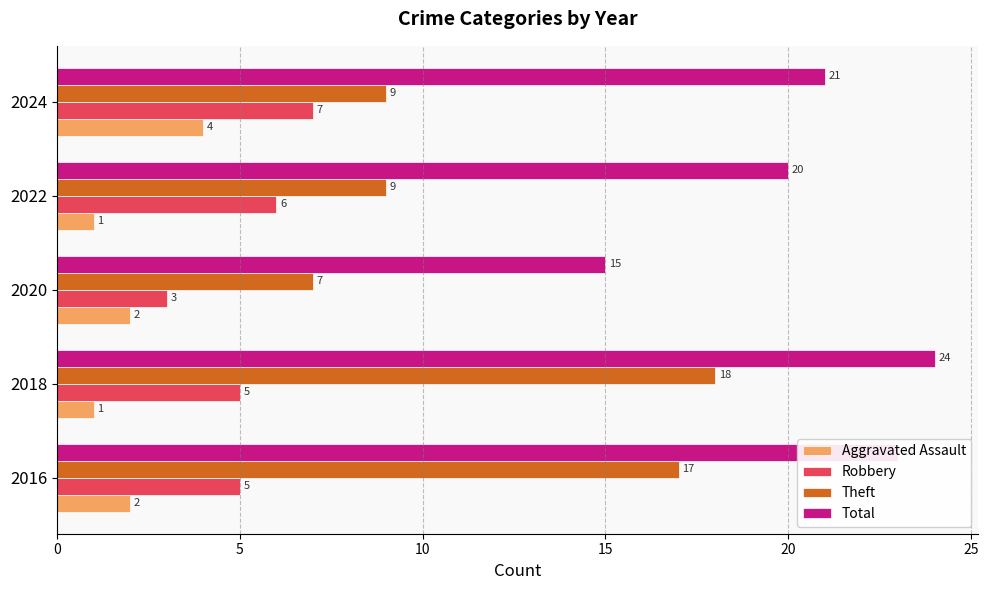

Count the number of categories in the chart.

5